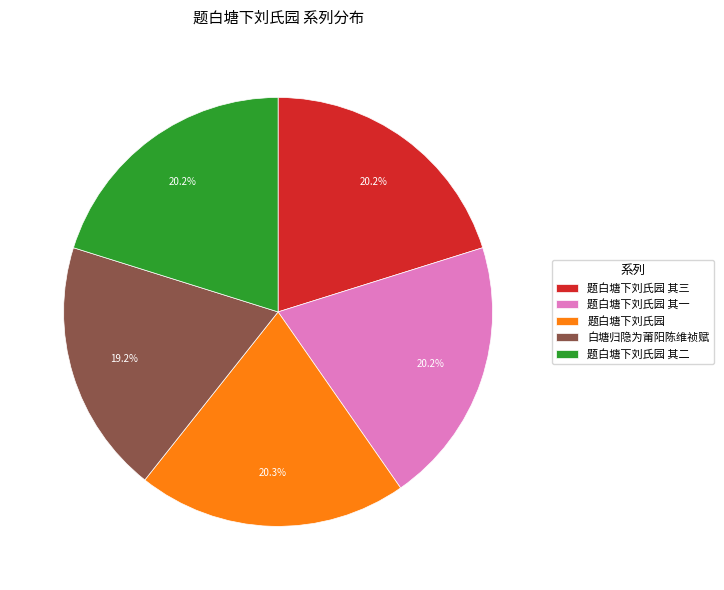

To the nearest percent, what portion does 题白塘下刘氏园 其一 represent?

20%